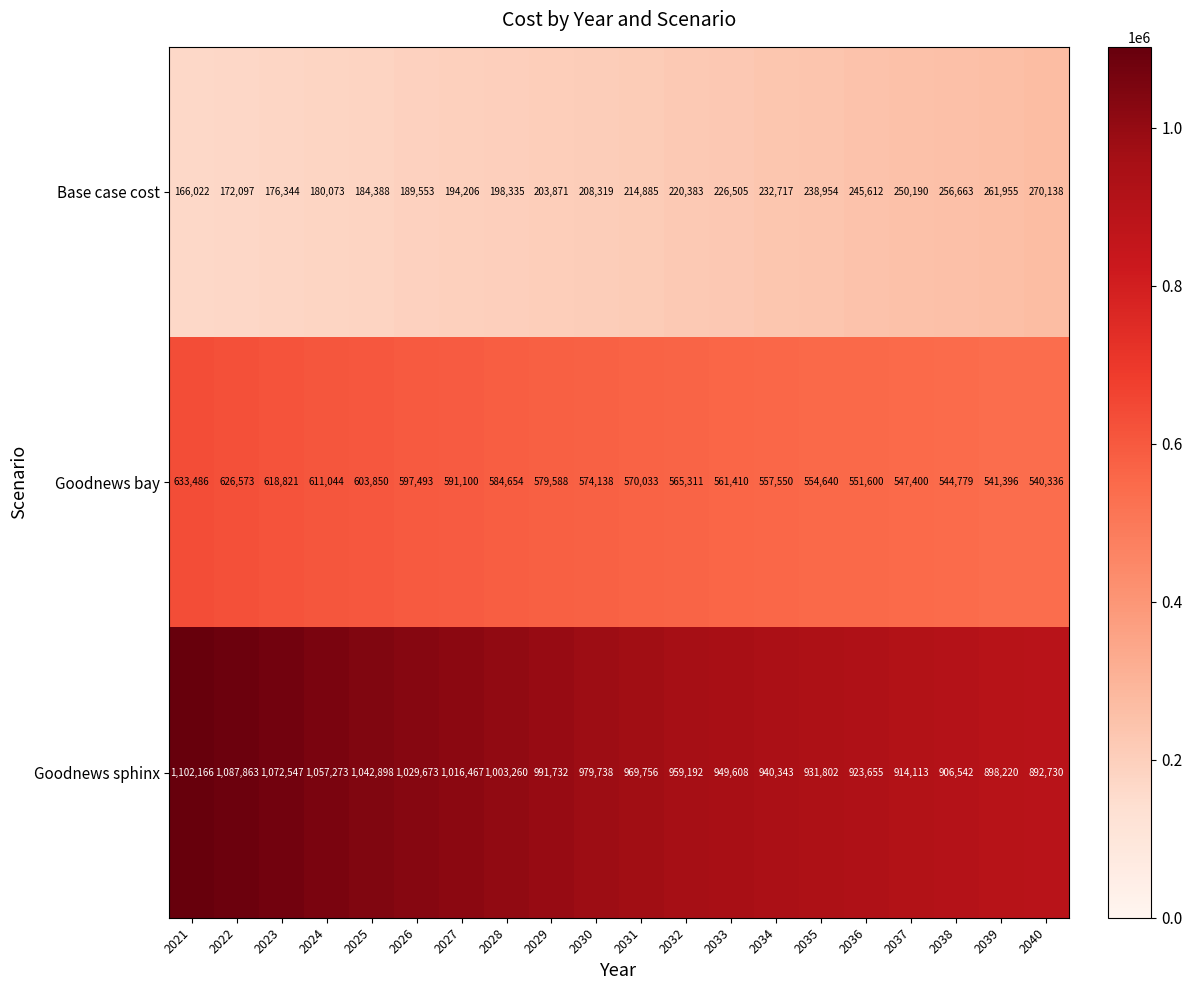

What is the total value across all series at 2028?

1786249